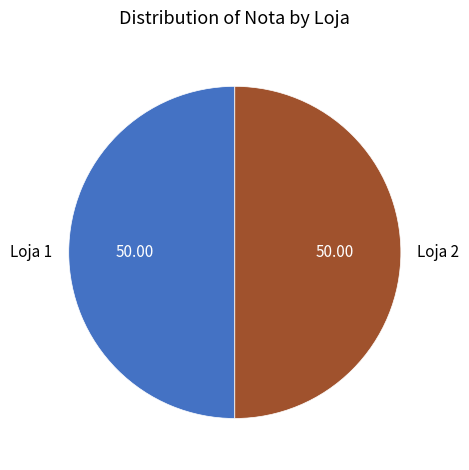

Approximately how many times larger is the value at Loja 2 compared to Loja 1?

1.0